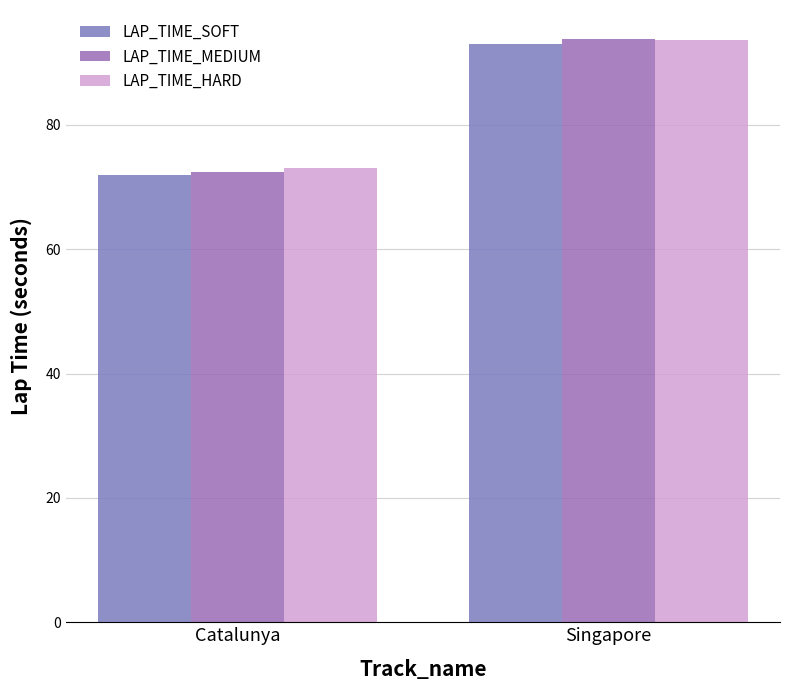

What is the label of the 1st bar from the left?

Catalunya